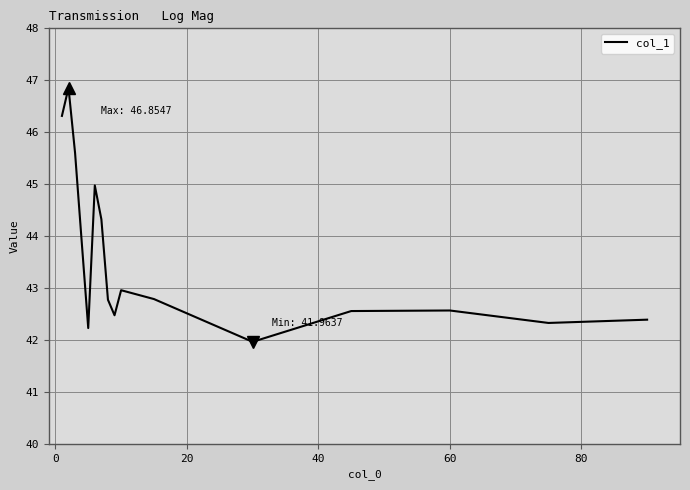

What is the maximum value shown in the chart?

46.9